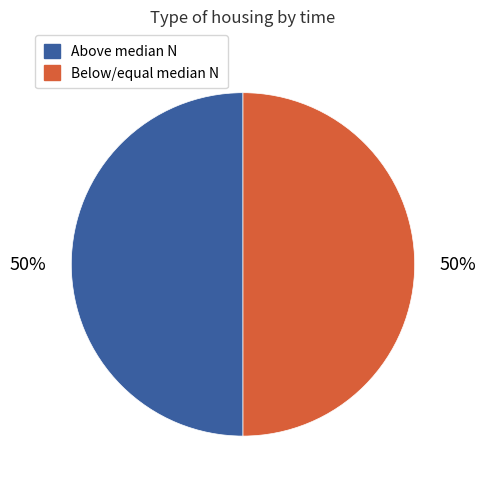

To the nearest percent, what is the average slice percentage?

50%